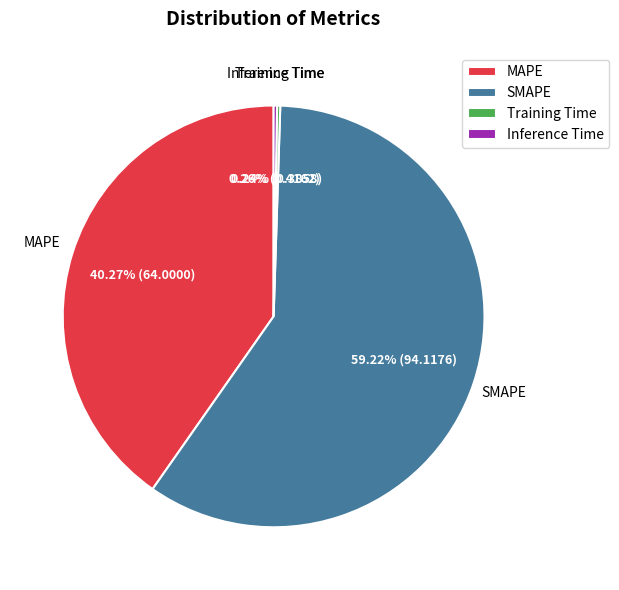

Is there a majority slice in this chart?

Yes